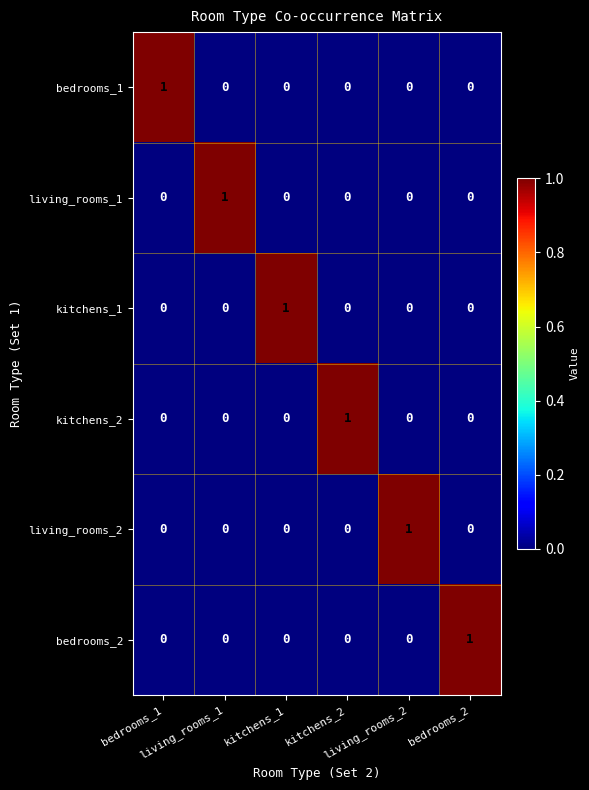

At how many categories does at least one series exceed 0?

6